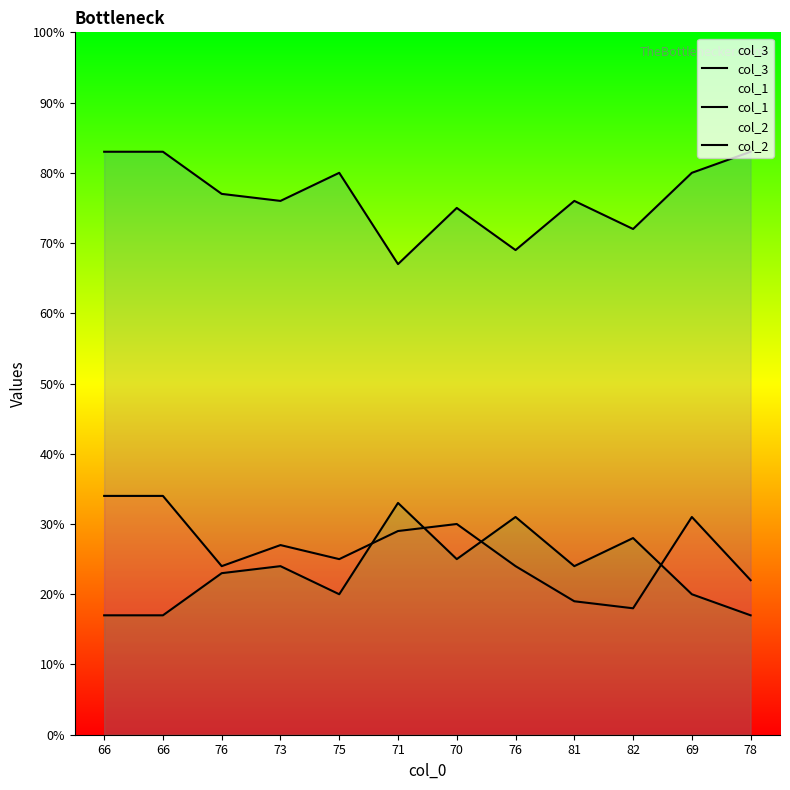

Where is the first local minimum for col_1?

76